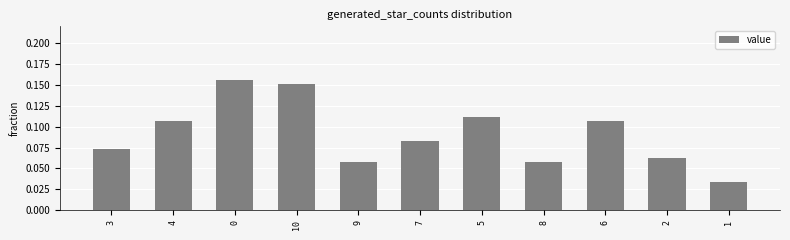

What position from the left is 9?

5